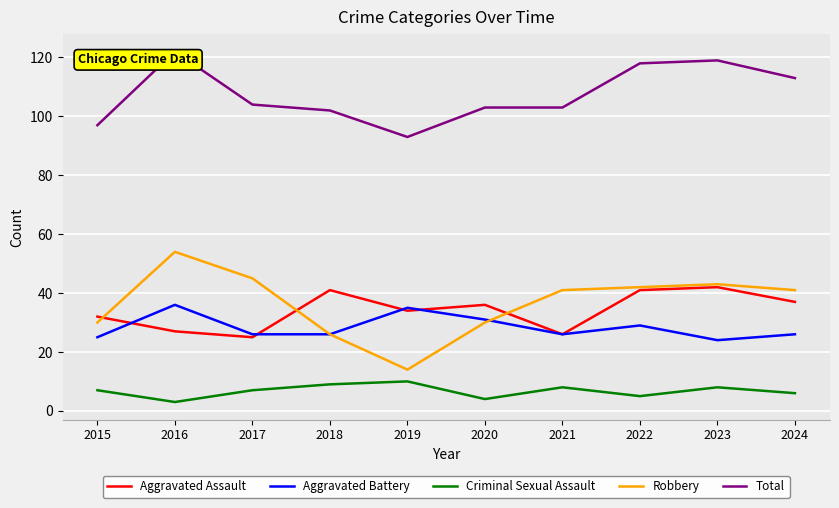

Rank the series by their maximum value, from highest to lowest.

Total, Robbery, Aggravated Assault, Aggravated Battery, Criminal Sexual Assault